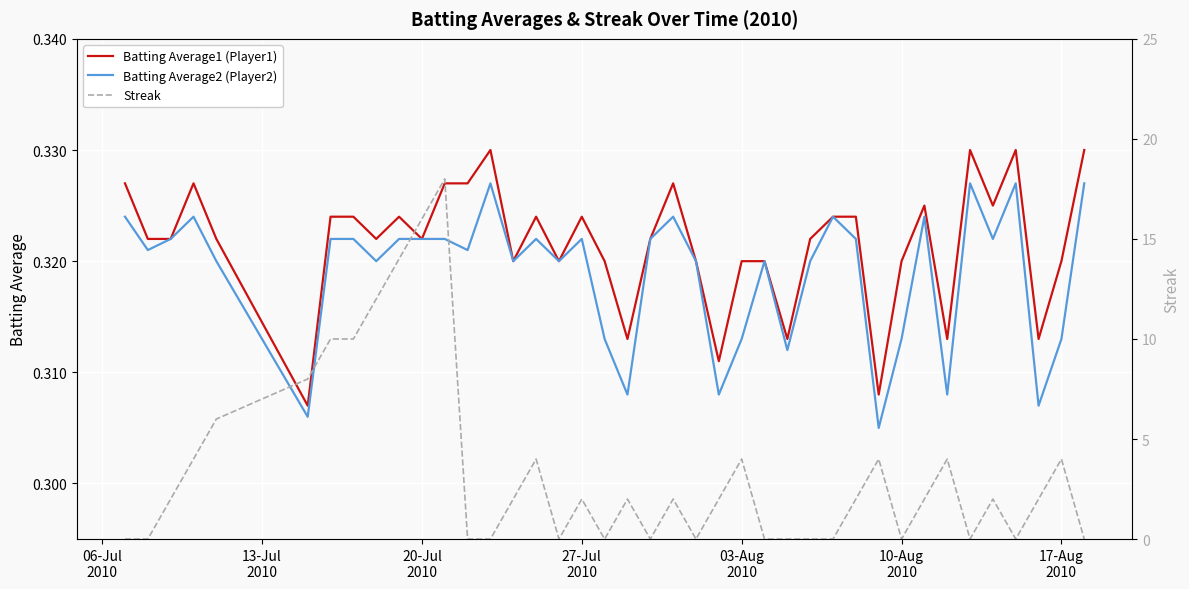

True or false: Batting Average1 (Player1) and Streak cross at least once.

True